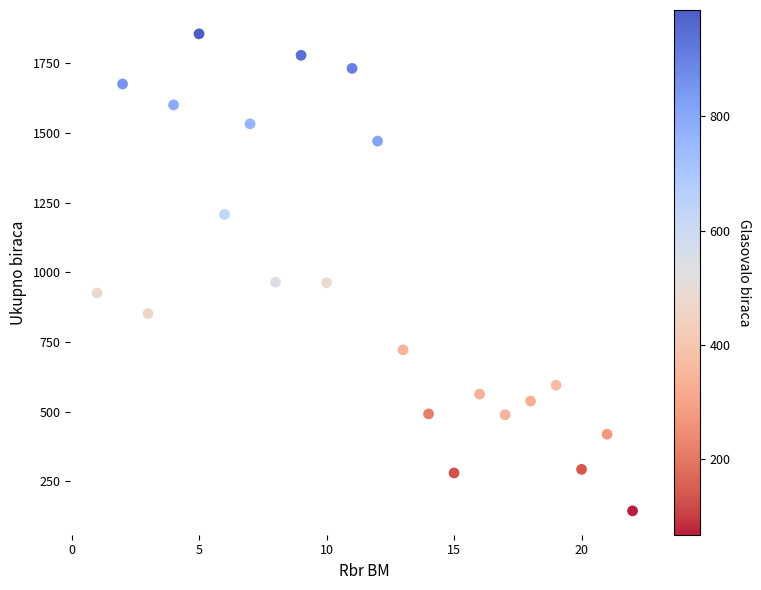

What is the range of Y values (max minus min)?

1712